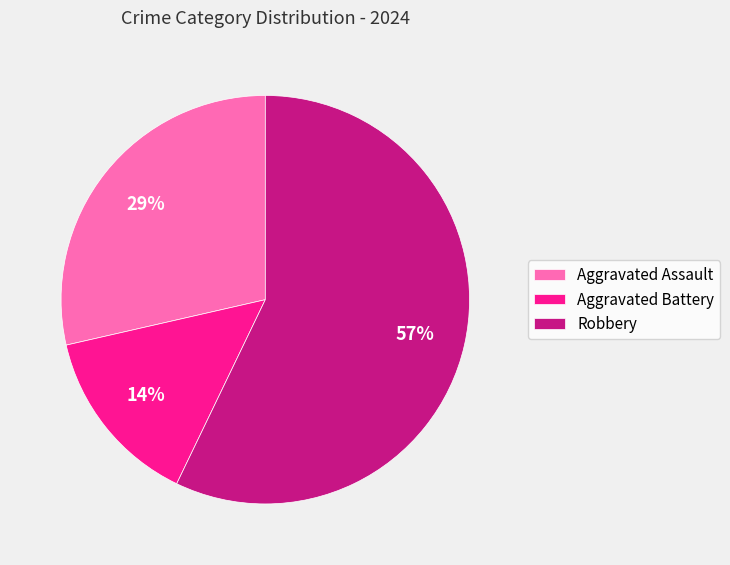

To the nearest percent, what is the difference between the largest and smallest slice percentages?

43%